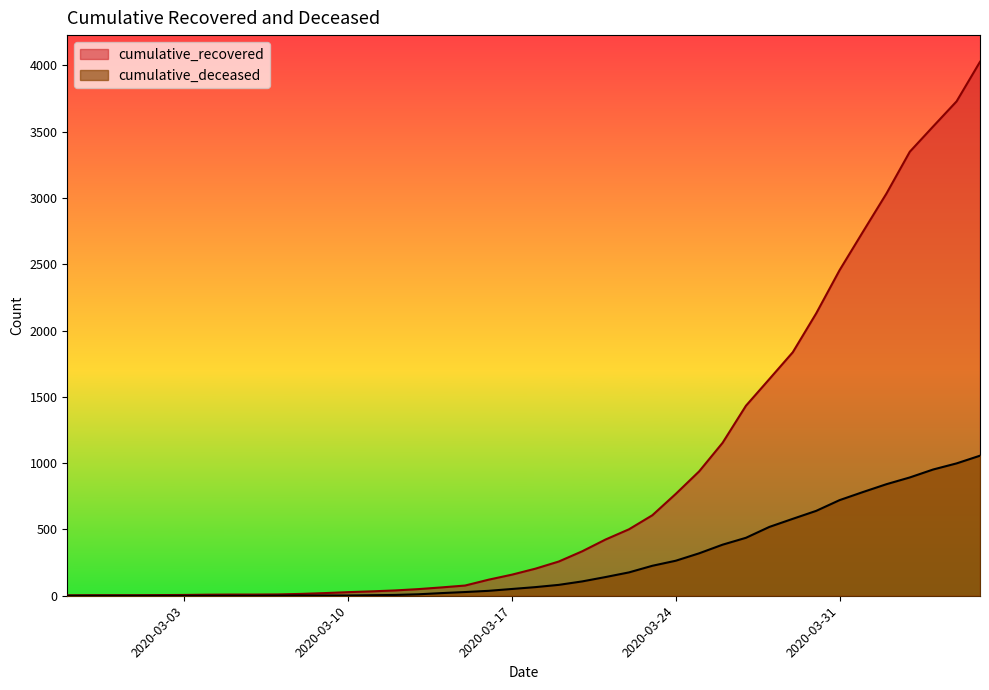

Which has a higher value, 2020-03-30 or 2020-04-01?

2020-04-01